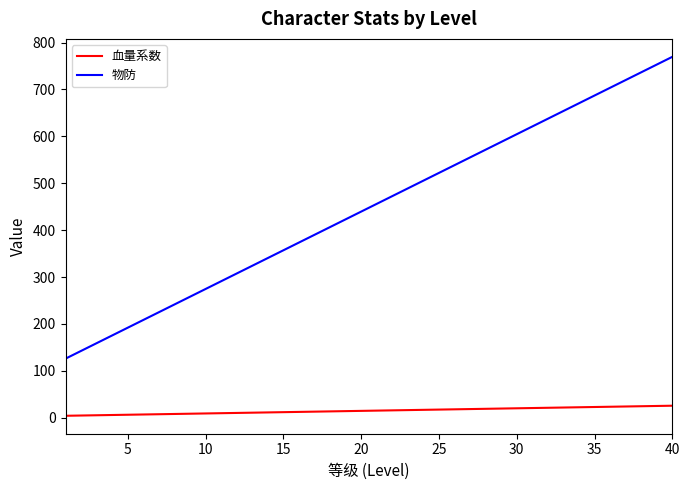

What is the average value of the 血量系数 series?

14.9